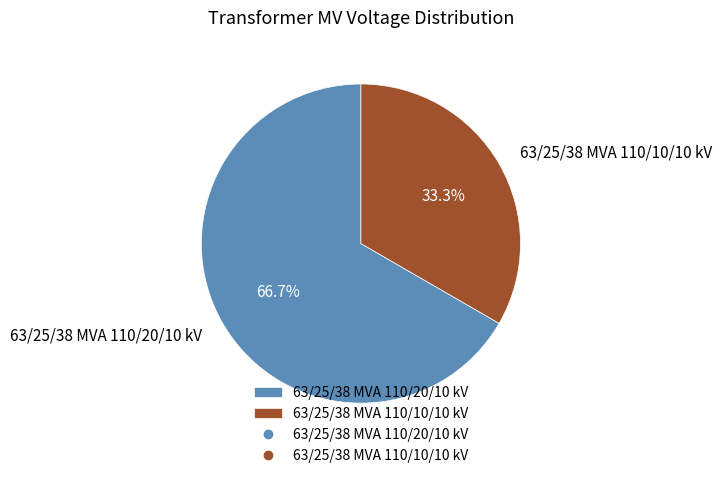

What percentage is the 63/25/38 MVA 110/20/10 kV slice, to the nearest percent?

67%